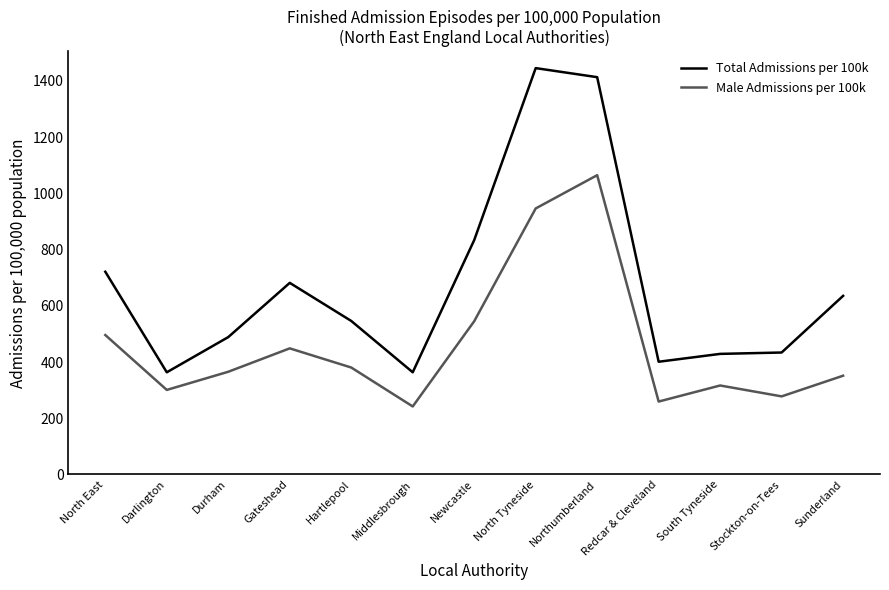

Which label corresponds to the largest value in the chart?

North Tyneside